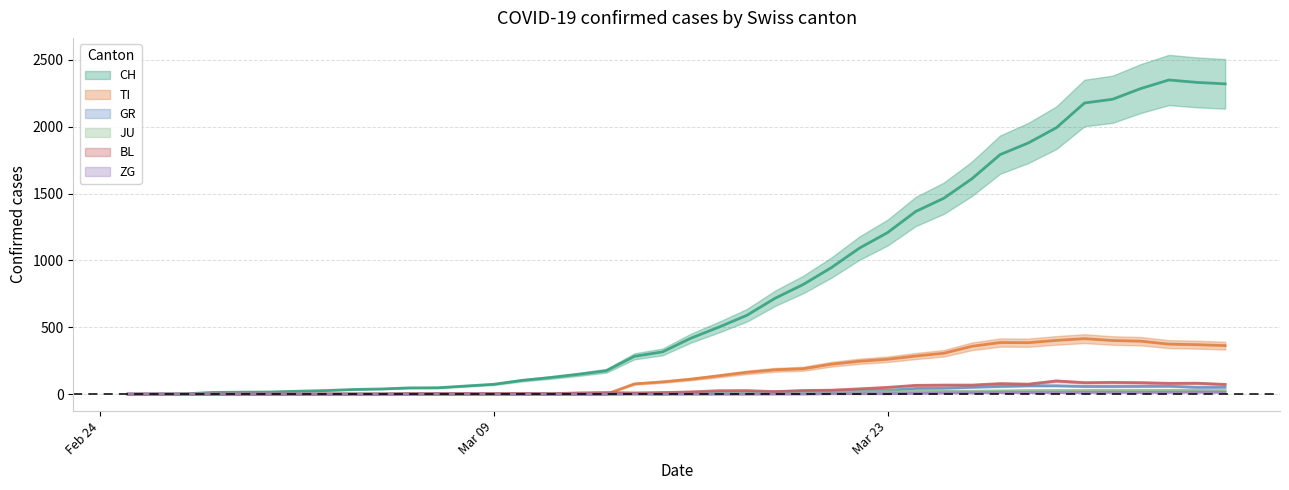

How many data points in CH are less than 418?

20